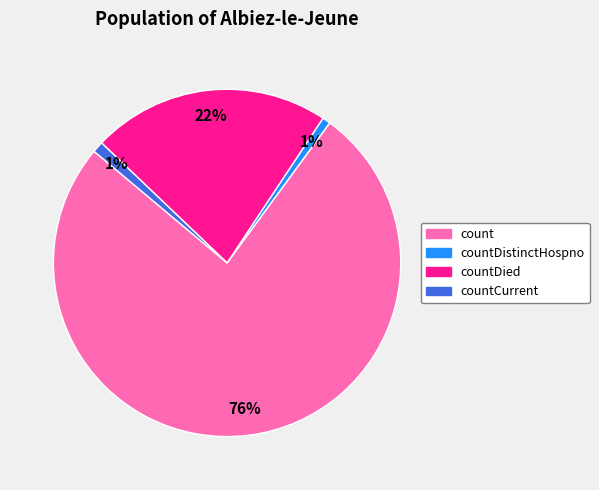

Which slice is the largest?

count